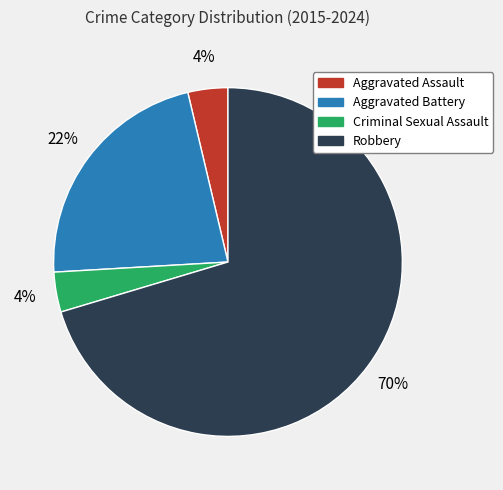

How many segments does this pie chart have?

4